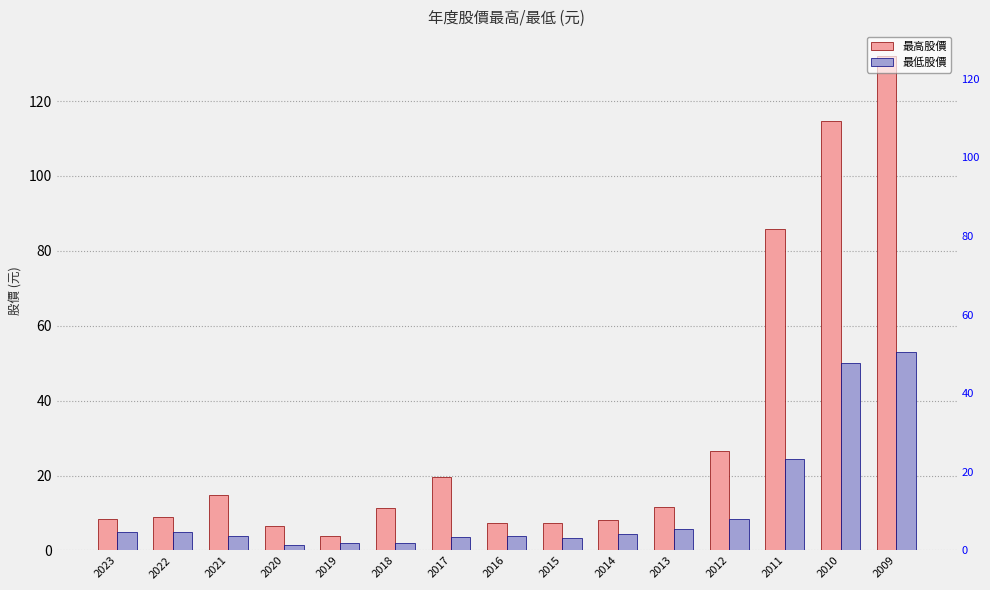

What are all the series names shown in the legend?

最高股價, 最低股價